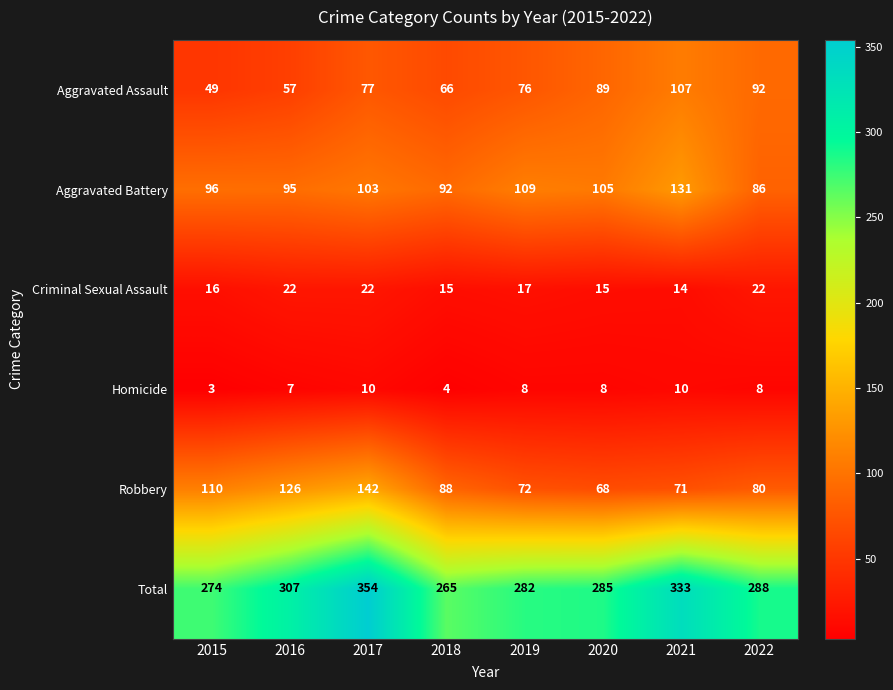

Between 2016 and 2022, which series saw the biggest shift?

Robbery